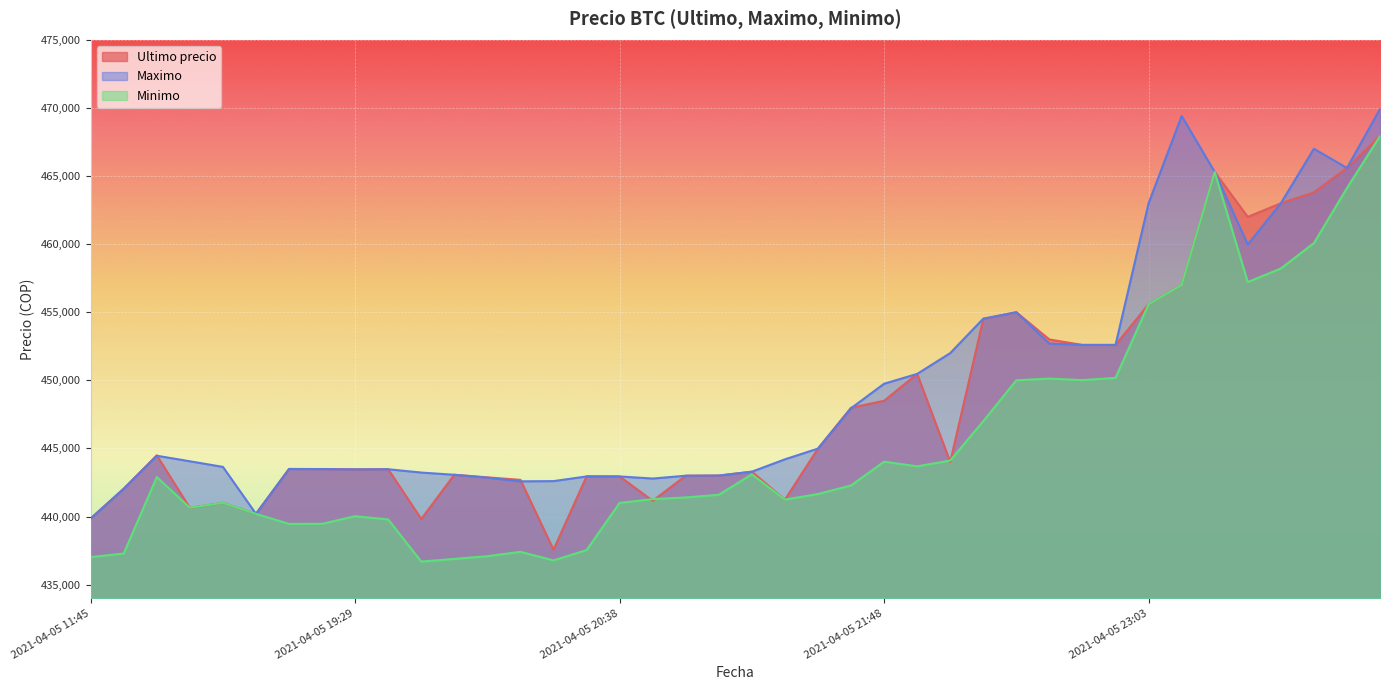

Does the chart display data point markers on the line(s)?

No